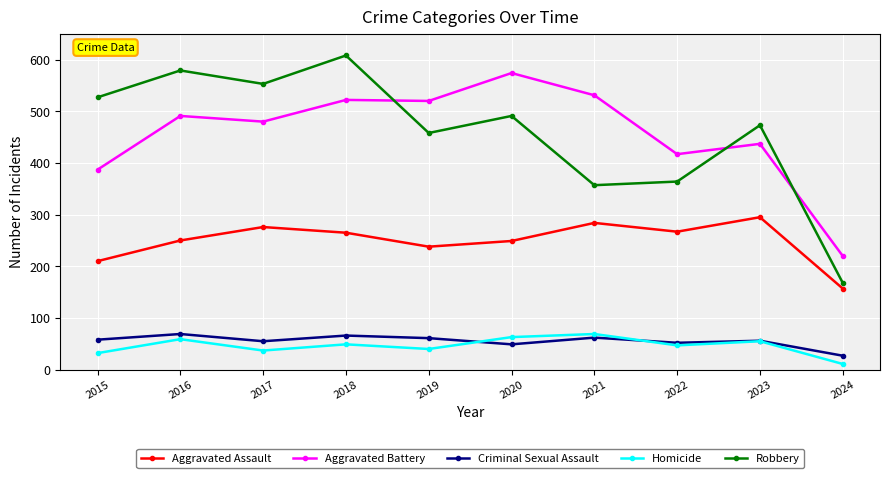

What is the value of the Criminal Sexual Assault point at the 4th from the left?

66